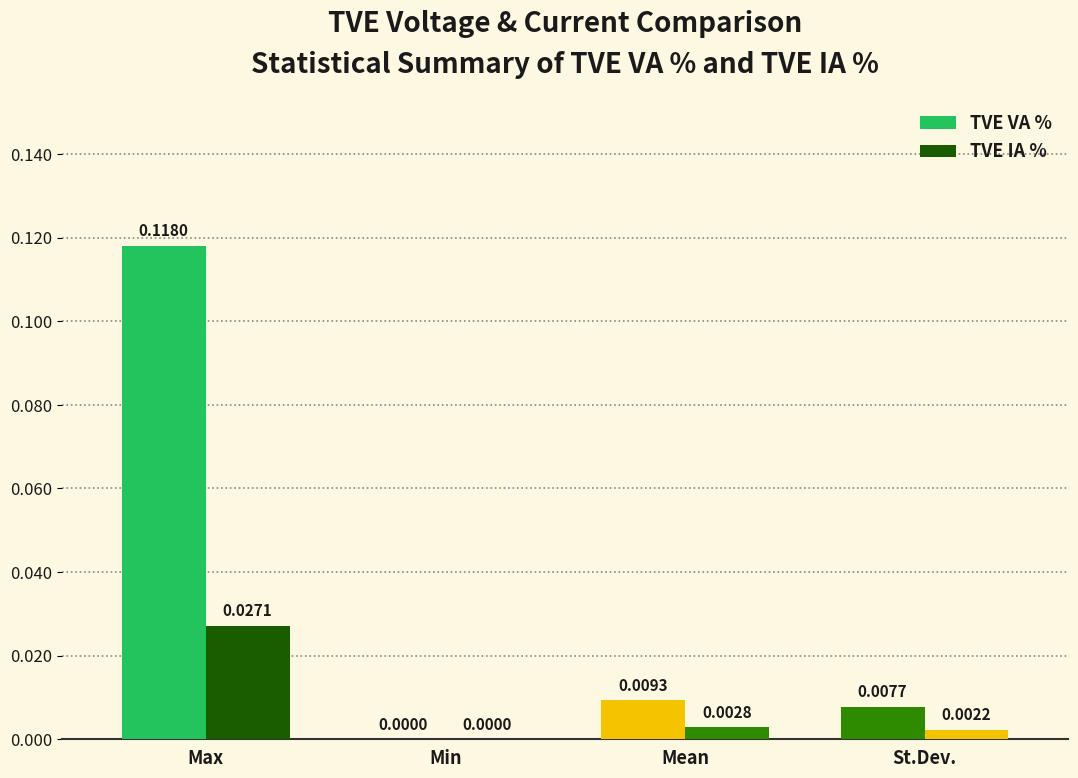

List the series in order of their overall mean, lowest first.

TVE IA %, TVE VA %